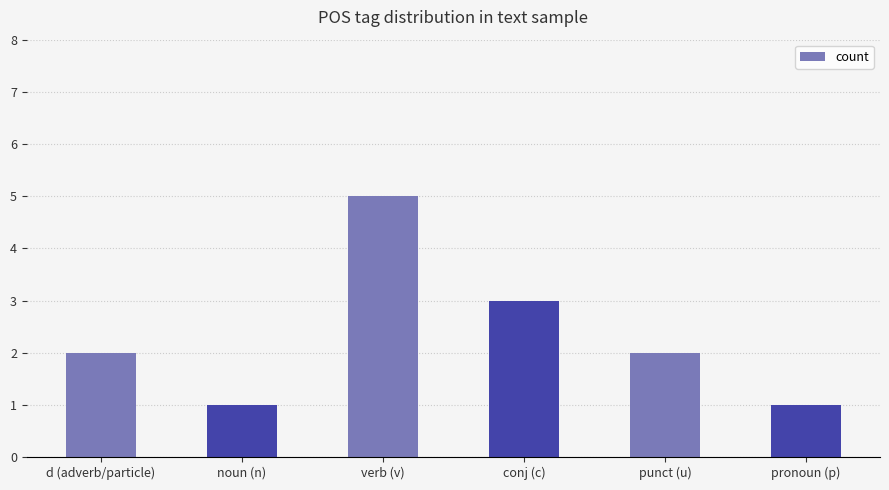

Reading left to right, transcribe all the data shown in this chart.

2	1	5	3	2	1